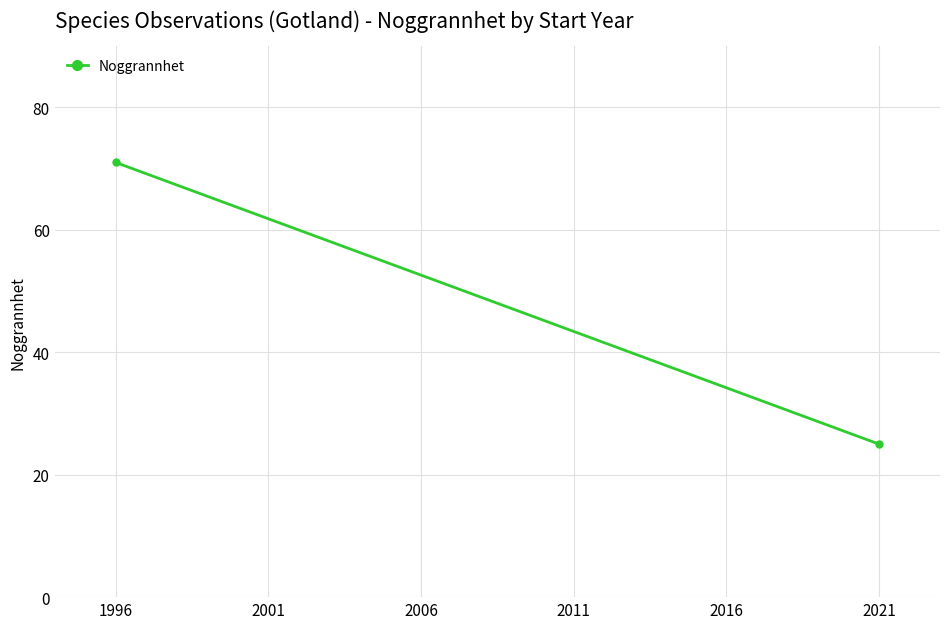

What is the difference between the maximum and minimum values?

46